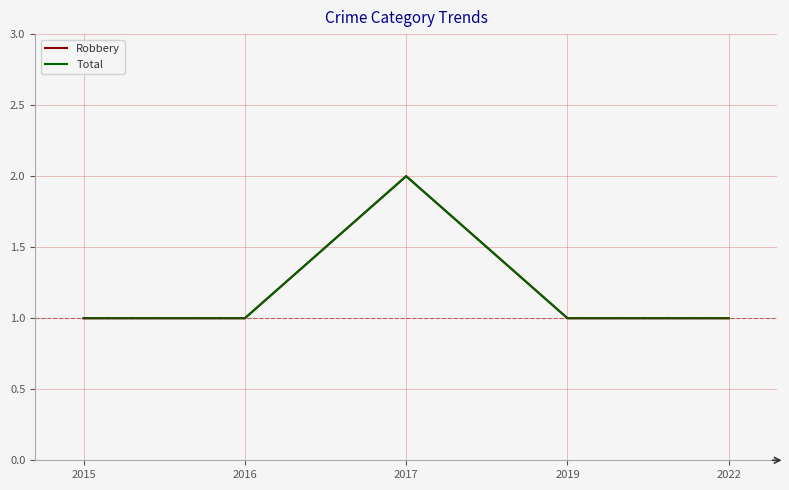

Reading left to right, what are all the values shown in this chart?

Robbery: 2015=1	2016=1	2017=2	2019=1	2022=1
Total: 2015=1	2016=1	2017=2	2019=1	2022=1